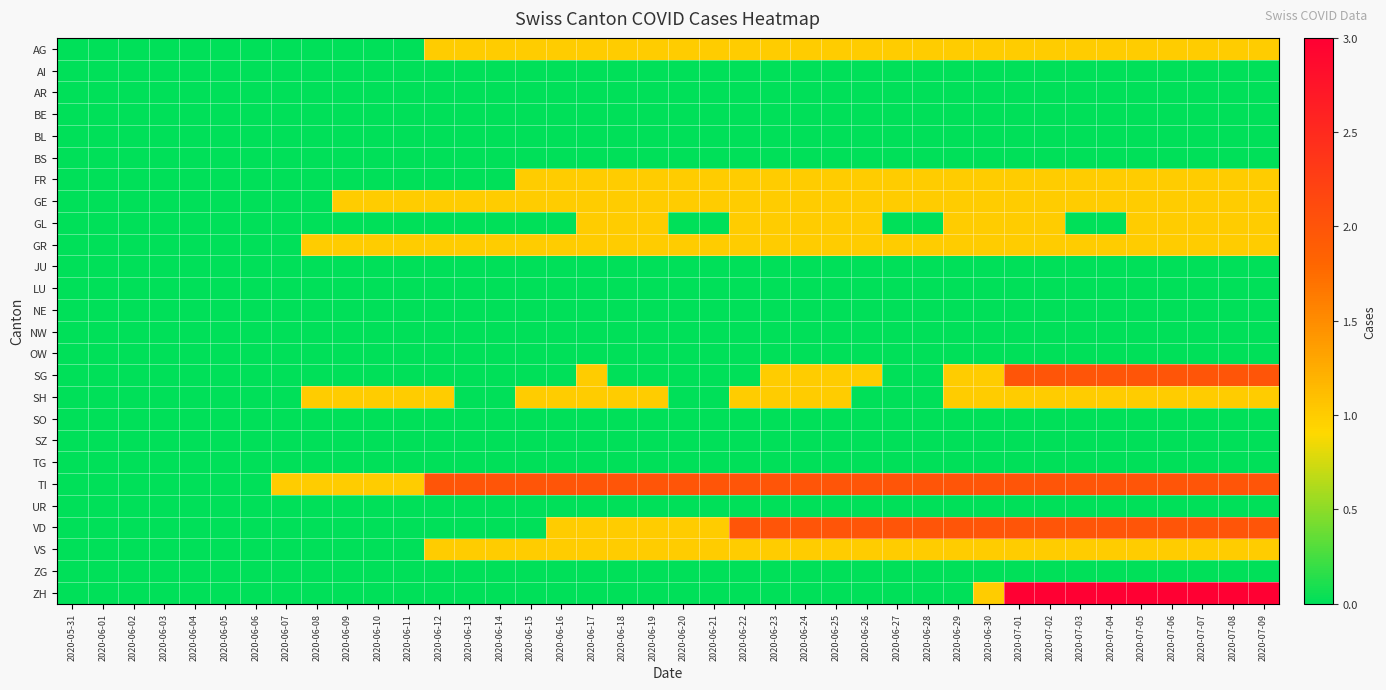

At which category is the sum across all series the highest?

2020-07-01